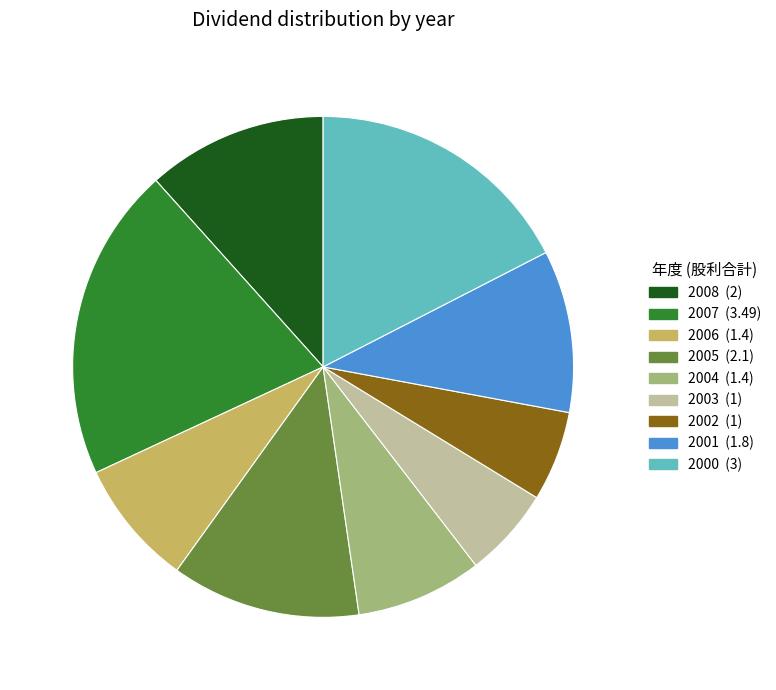

What is the ratio of the value at 2007 to the value at 2001?

1.9